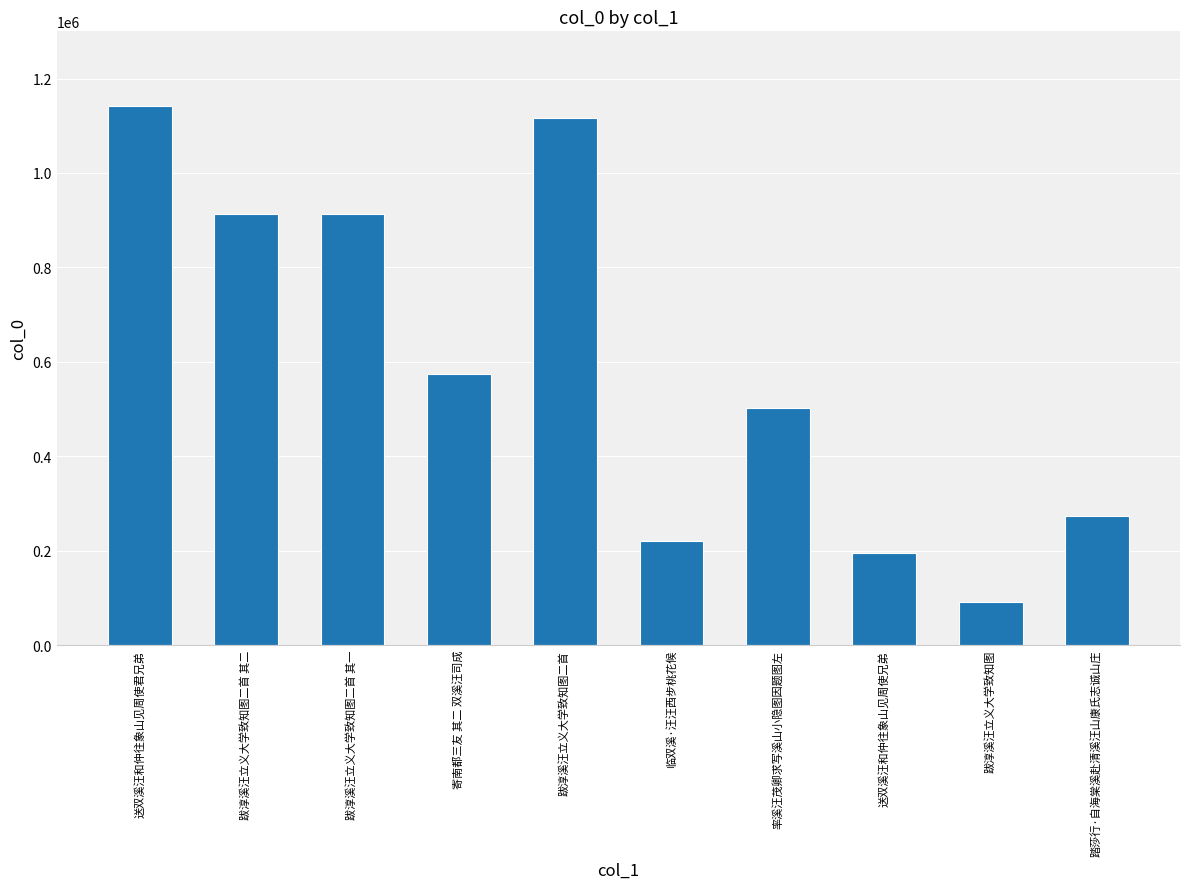

At which label is the value closest to 616191?

寄南都三友 其二 双溪汪司成